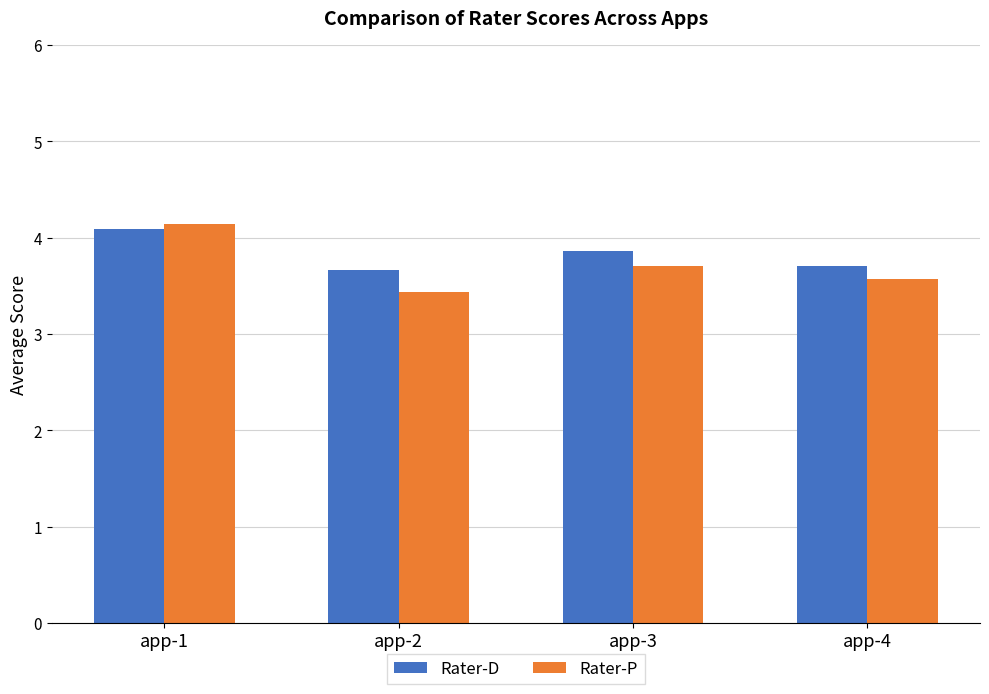

What is the total value across all series at app-2?

7.1